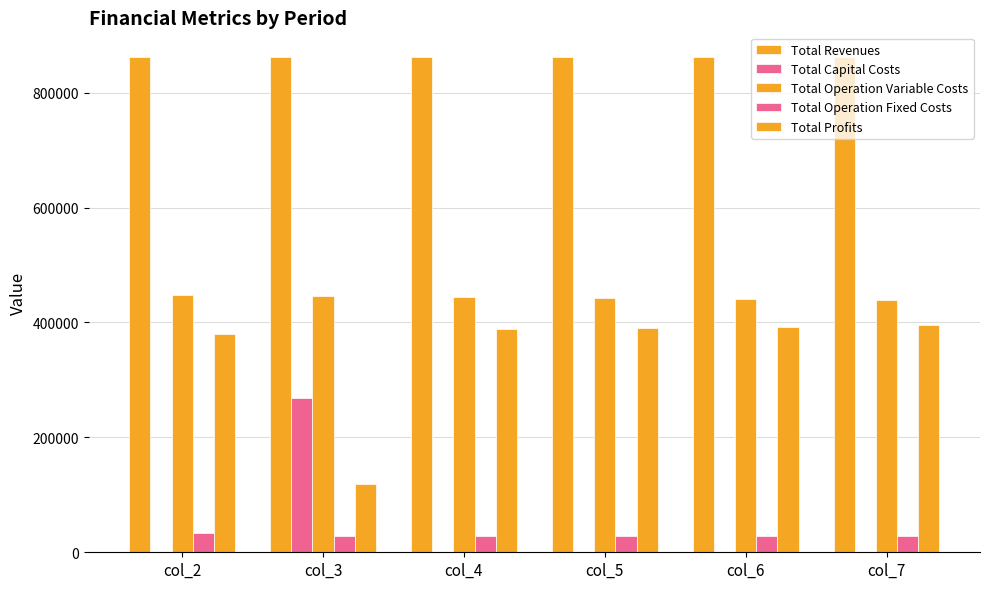

Reading left to right, transcribe all the data shown in this chart.

Total Revenues: col_2=861969.9	col_3=861339.5	col_4=861339.5	col_5=861339.5	col_6=861339.5	col_7=861339.5
Total Capital Costs: col_2=0.0	col_3=268000.0	col_4=0.0	col_5=0.0	col_6=0.0	col_7=0.0
Total Operation Variable Costs: col_2=447896.1	col_3=445672.4	col_4=443855.8	col_5=442036.6	col_6=440214.9	col_7=438390.7
Total Operation Fixed Costs: col_2=33627.6	col_3=28163.1	col_4=28163.1	col_5=28163.1	col_6=28163.1	col_7=28163.1
Total Profits: col_2=380446.2	col_3=119504.0	col_4=389320.6	col_5=391139.8	col_6=392961.5	col_7=394785.7